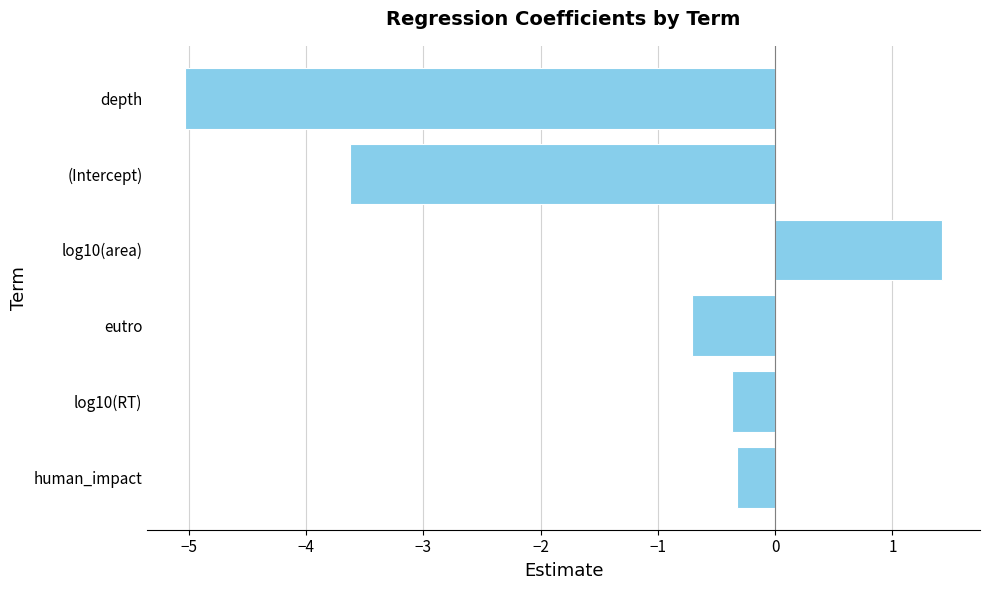

How many distinct data groups are displayed?

1